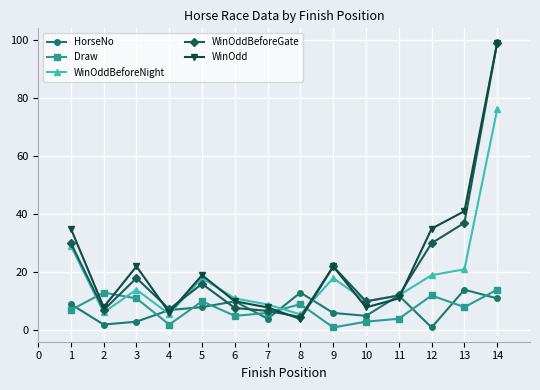

How many categories are shown in the chart?

14